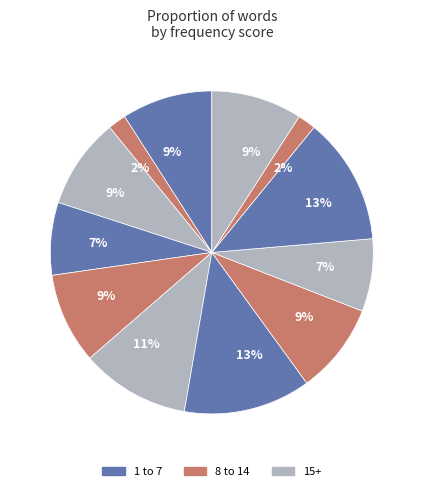

Count the number of slices in the pie.

12